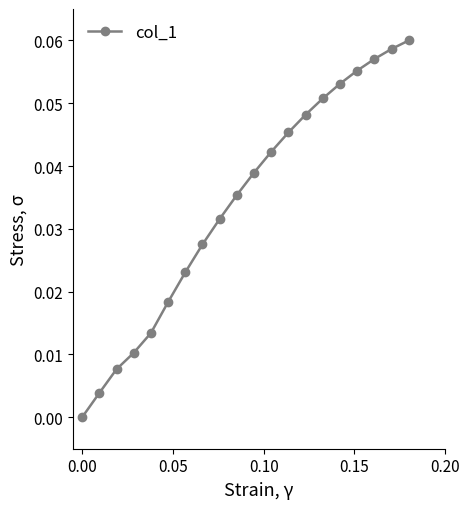

True or false: there are more than 1 points higher than both neighbors.

False